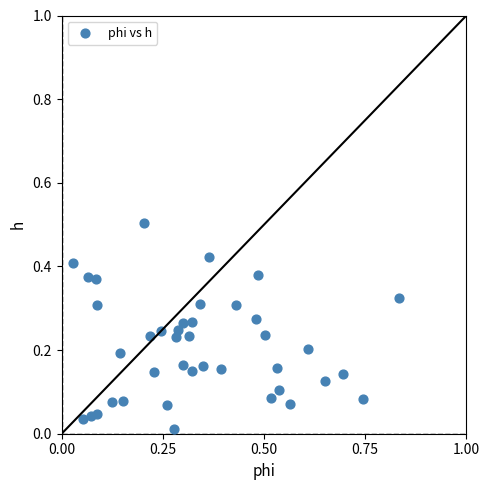

What is the range of Y values (max minus min)?

0.5